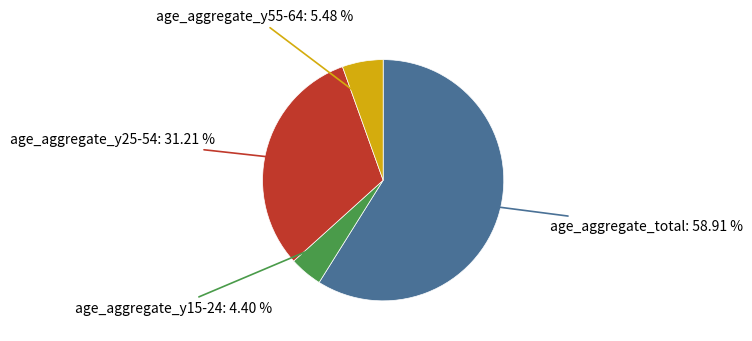

How many segments does this pie chart have?

4